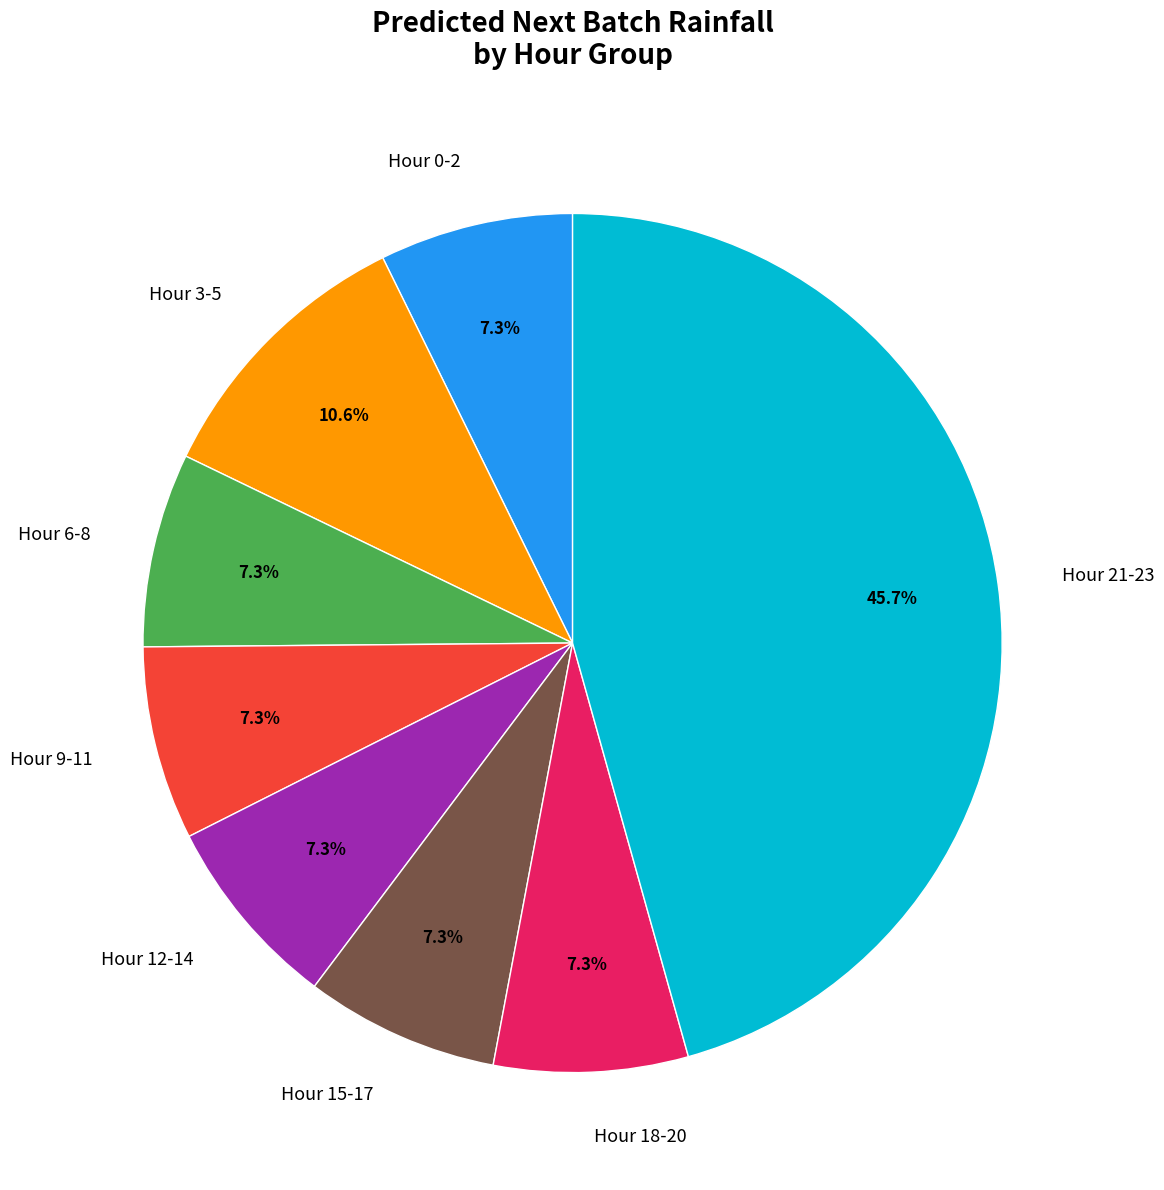

Combined, what portion of the pie is Hour 9-11 and Hour 15-17?

14.6%